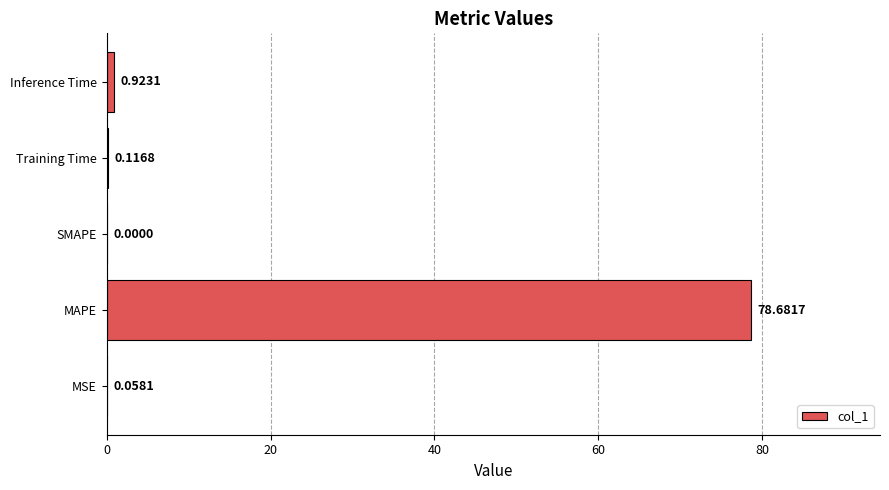

At which label is the value closest to 39?

Inference Time